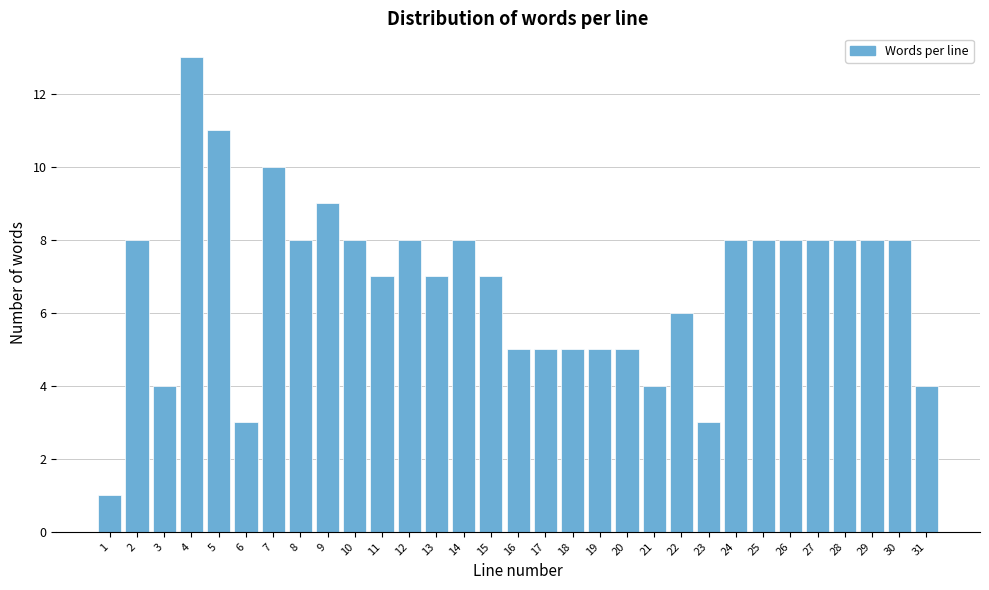

True or false: the data shows 5 at 18.

True